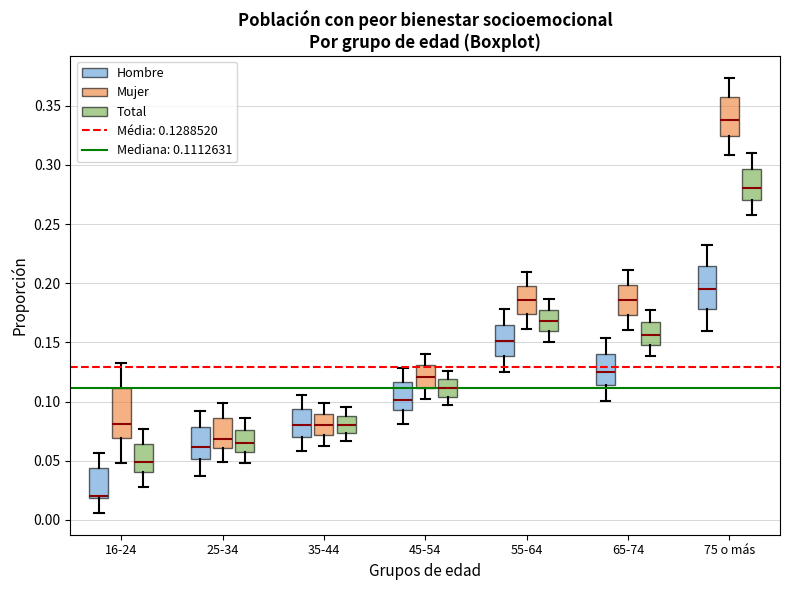

Reading left to right, read every box against the y-axis: the position of its median line, the range the box covers, and the ends of its whiskers. The values are not printed on the chart, so give them approximately, as read against the axis.

16-24 (Hombre): median 0.020 (just above the box's lower edge), box 0.020 to 0.045, whiskers 0.005 to 0.055
16-24 (Mujer): median 0.080, box 0.070 to 0.110, whiskers 0.050 to 0.130
16-24 (Total): median 0.050, box 0.040 to 0.065, whiskers 0.030 to 0.075
25-34 (Hombre): median 0.060, box 0.050 to 0.080, whiskers 0.040 to 0.090
25-34 (Mujer): median 0.070, box 0.060 to 0.085, whiskers 0.050 to 0.100
25-34 (Total): median 0.065, box 0.060 to 0.075, whiskers 0.050 to 0.085
35-44 (Hombre): median 0.080, box 0.070 to 0.095, whiskers 0.060 to 0.105
35-44 (Mujer): median 0.080, box 0.070 to 0.090, whiskers 0.065 to 0.100
35-44 (Total): median 0.080, box 0.075 to 0.090, whiskers 0.065 to 0.095
45-54 (Hombre): median 0.100, box 0.095 to 0.115, whiskers 0.080 to 0.130
45-54 (Mujer): median 0.120, box 0.110 to 0.130, whiskers 0.100 to 0.140
45-54 (Total): median 0.110, box 0.105 to 0.120, whiskers 0.095 to 0.125
55-64 (Hombre): median 0.150, box 0.140 to 0.165, whiskers 0.125 to 0.180
55-64 (Mujer): median 0.185, box 0.175 to 0.200, whiskers 0.160 to 0.210
55-64 (Total): median 0.170, box 0.160 to 0.180, whiskers 0.150 to 0.185
65-74 (Hombre): median 0.125, box 0.115 to 0.140, whiskers 0.100 to 0.155
65-74 (Mujer): median 0.185, box 0.175 to 0.200, whiskers 0.160 to 0.210
65-74 (Total): median 0.155, box 0.150 to 0.170, whiskers 0.140 to 0.175
75 o más (Hombre): median 0.195, box 0.180 to 0.215, whiskers 0.160 to 0.235
75 o más (Mujer): median 0.340, box 0.325 to 0.355, whiskers 0.310 to 0.375
75 o más (Total): median 0.280, box 0.270 to 0.295, whiskers 0.255 to 0.310